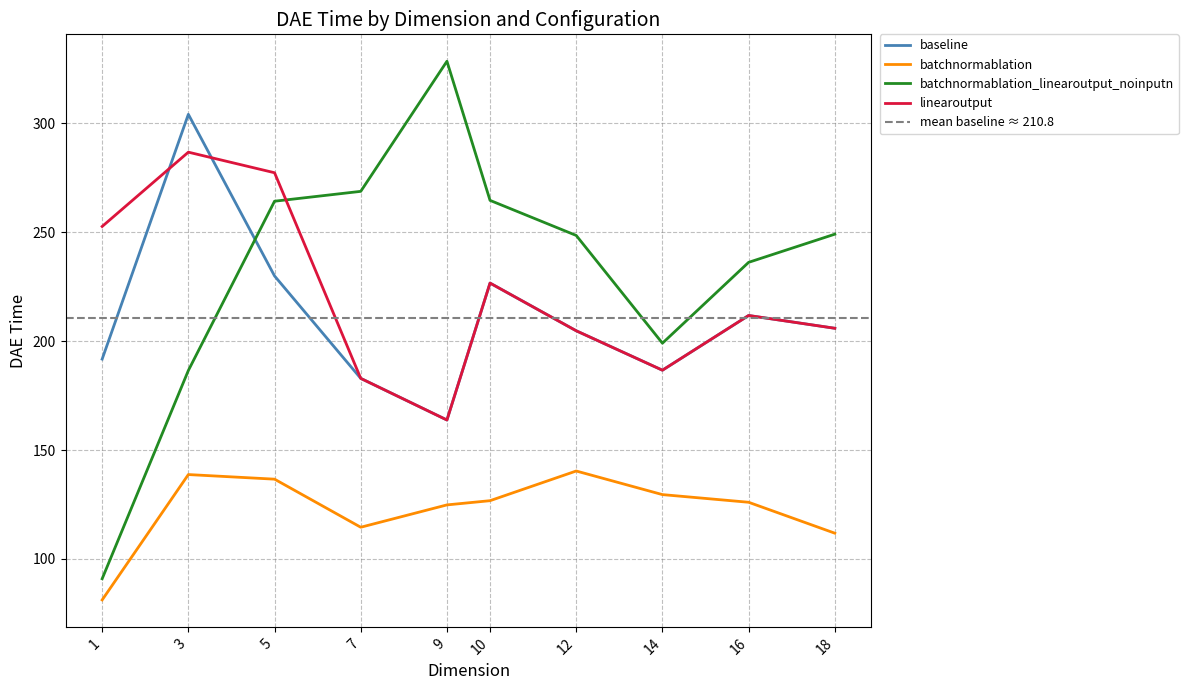

What is the maximum value for linearoutput?

286.7